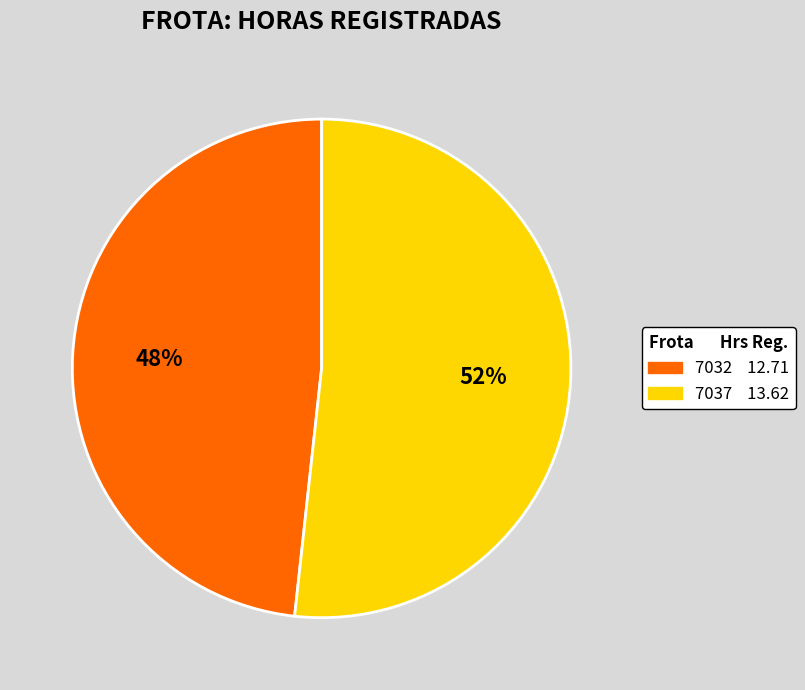

What is the ratio of the value at 7037 to the value at 7032?

1.1